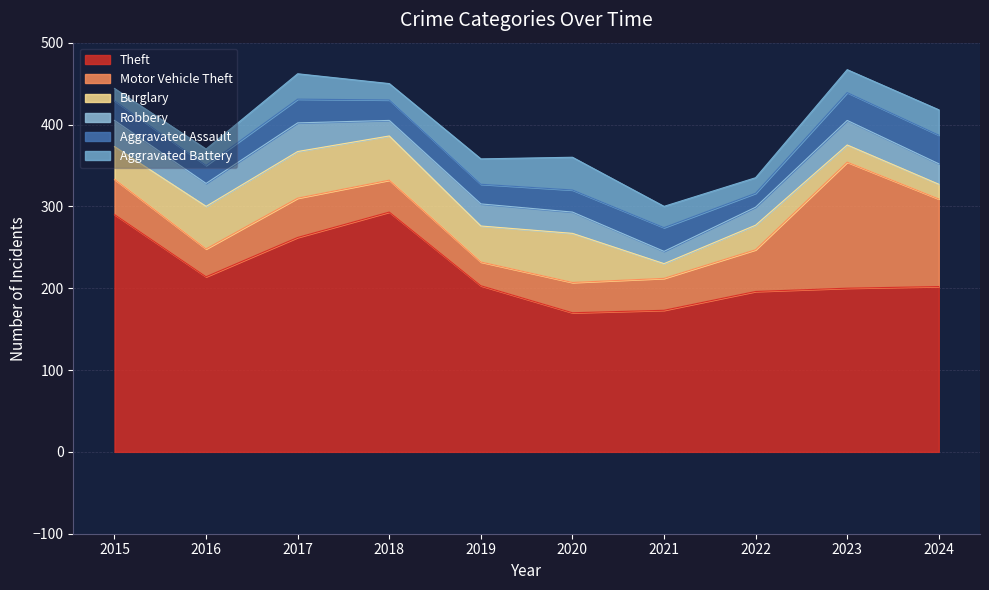

True or false: Robbery has more than 2 points higher than both neighbors.

True